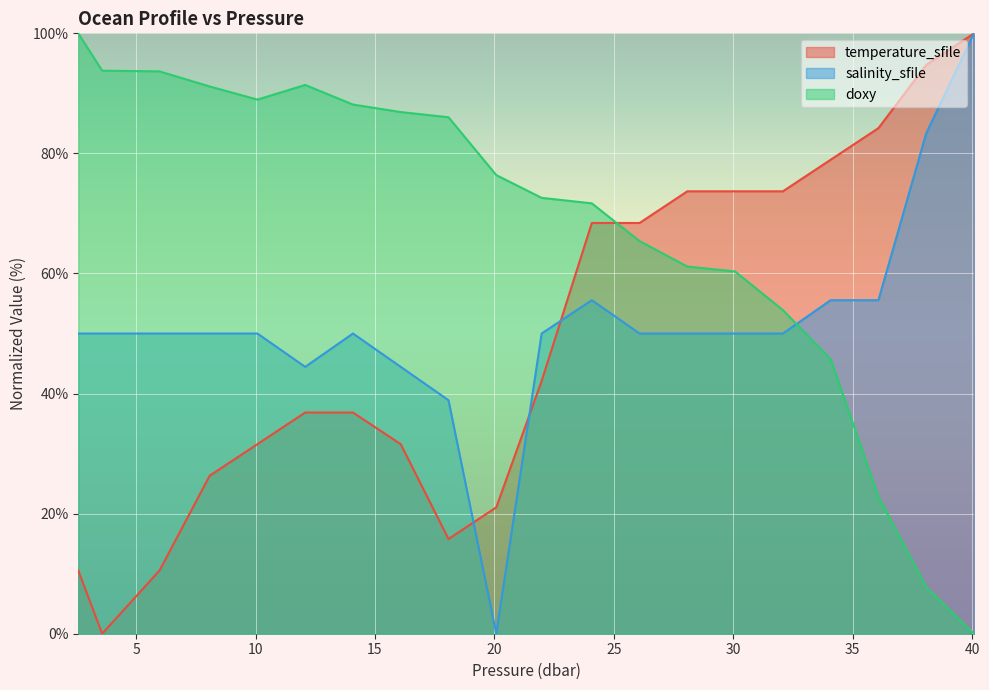

Which series changed the most between 16.08 and 40.080002?

doxy